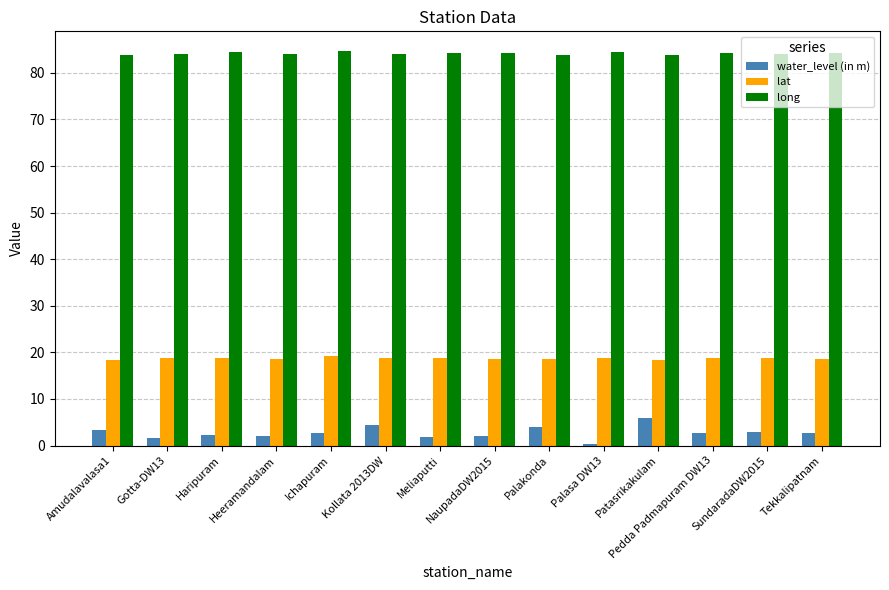

What is the difference between the lat values at Meliaputti and Ichapuram?

0.3